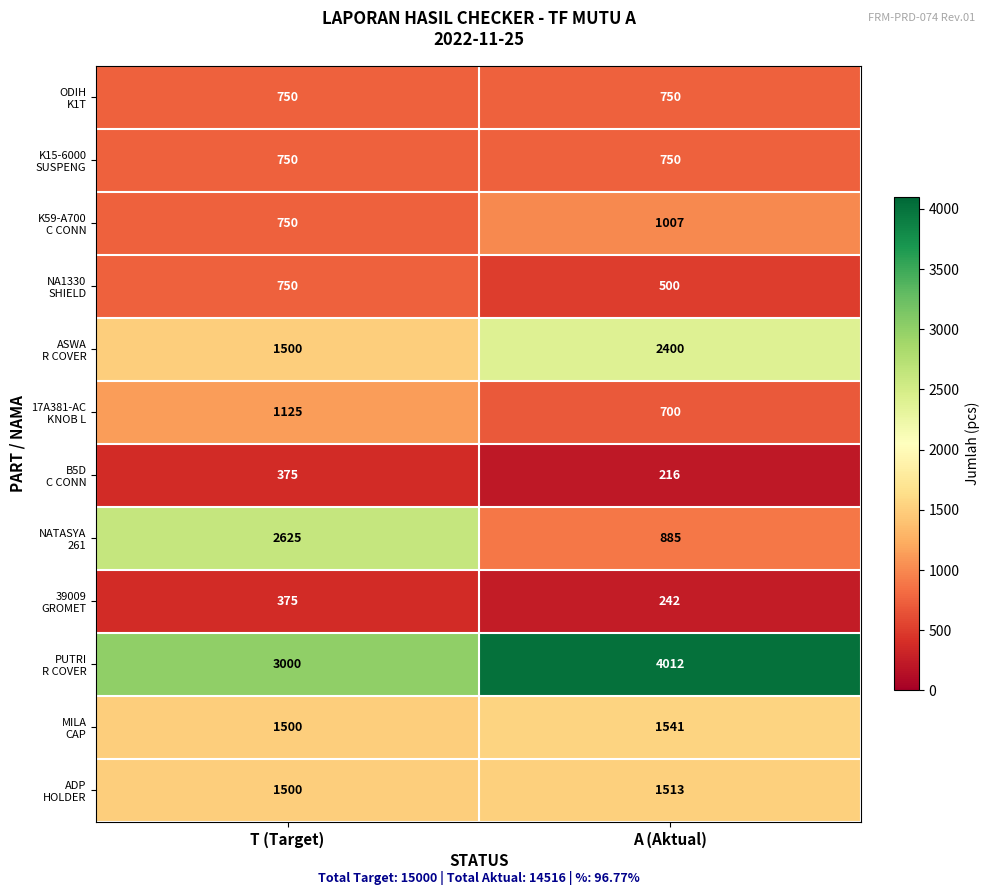

What is the maximum value shown in the chart?

4012